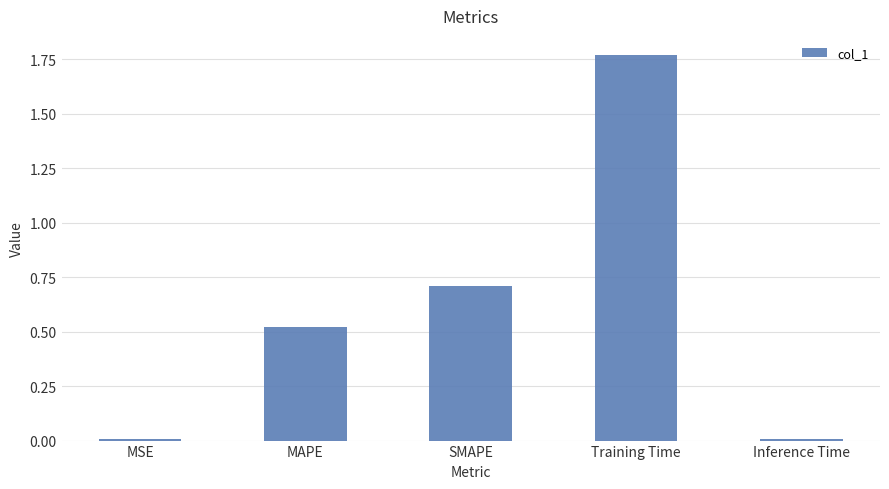

Which label corresponds to the largest value in the chart?

Training Time